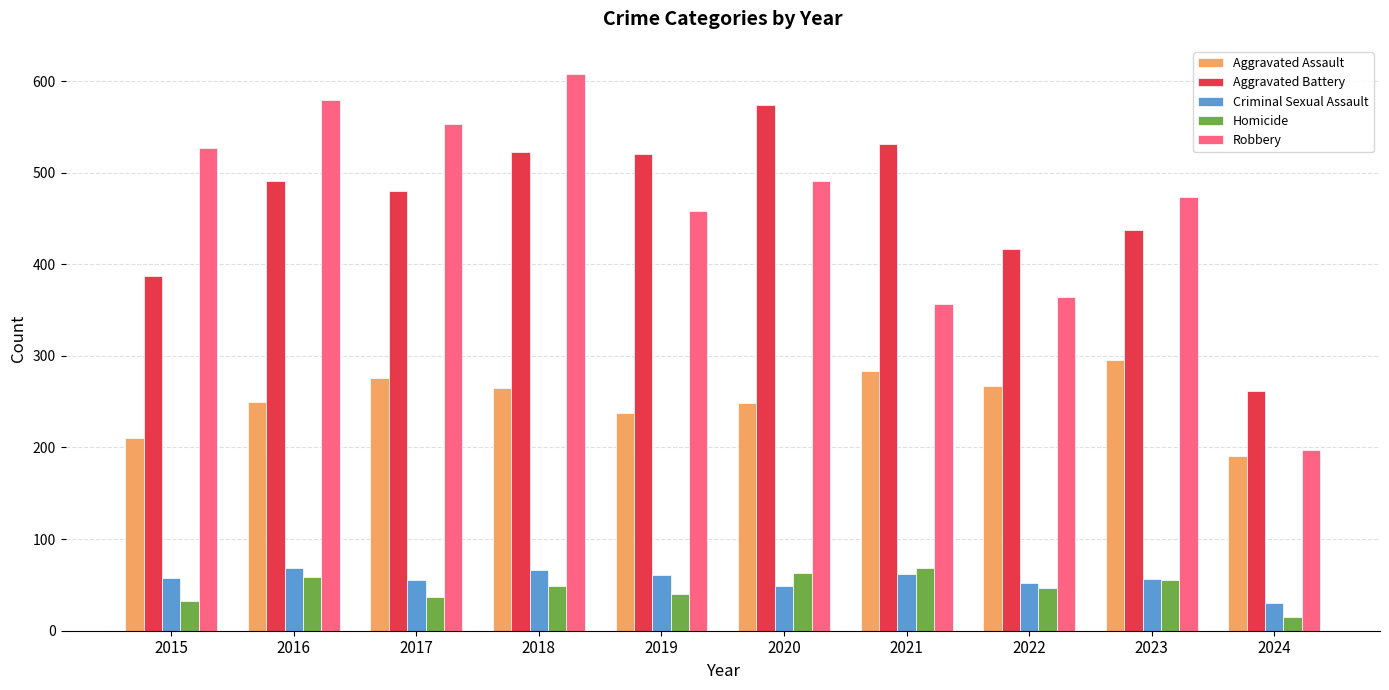

What is the total value across all series at 2017?

1401